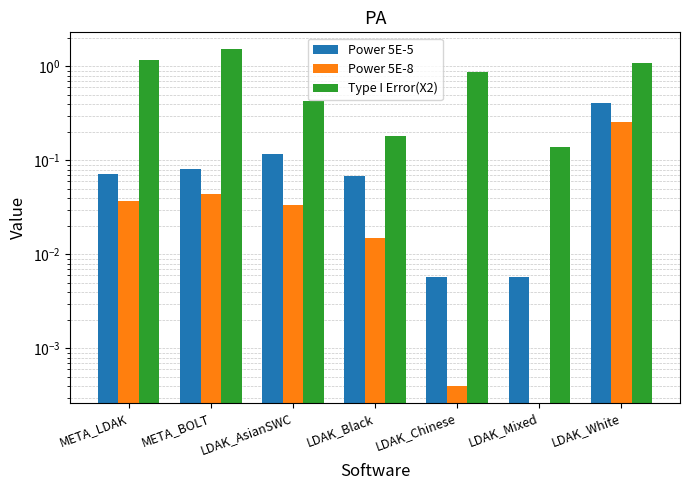

At which label does Type I Error(X2) reach its minimum?

LDAK_Mixed